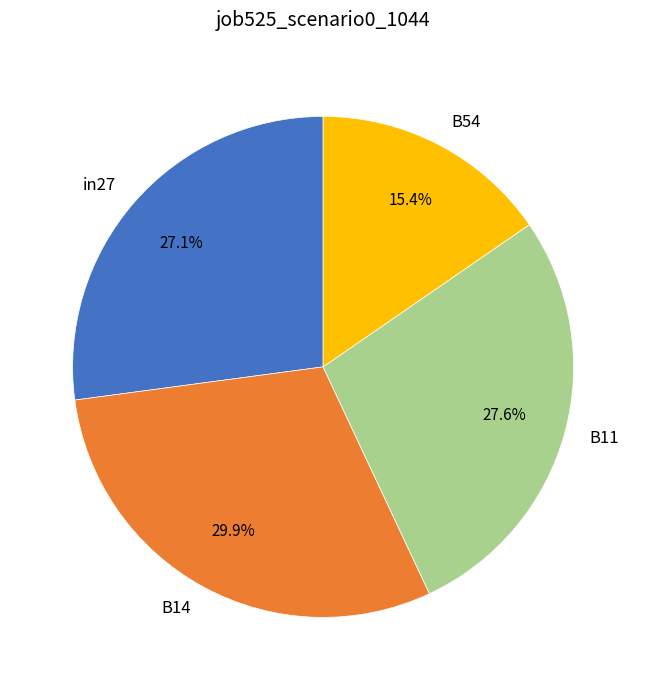

Is it true that in27 is 27% of the pie?

True